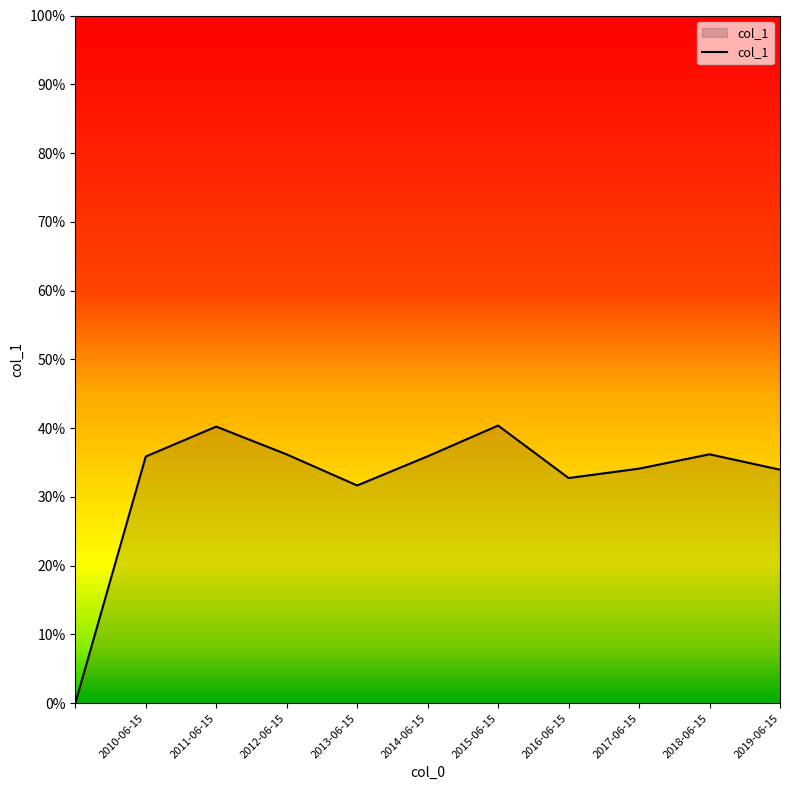

Does the chart have visible grid lines?

No